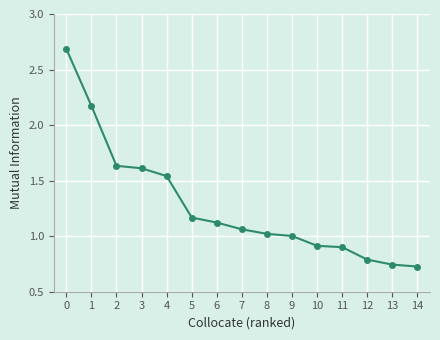

What is the value of the 1st point from the left?

2.7